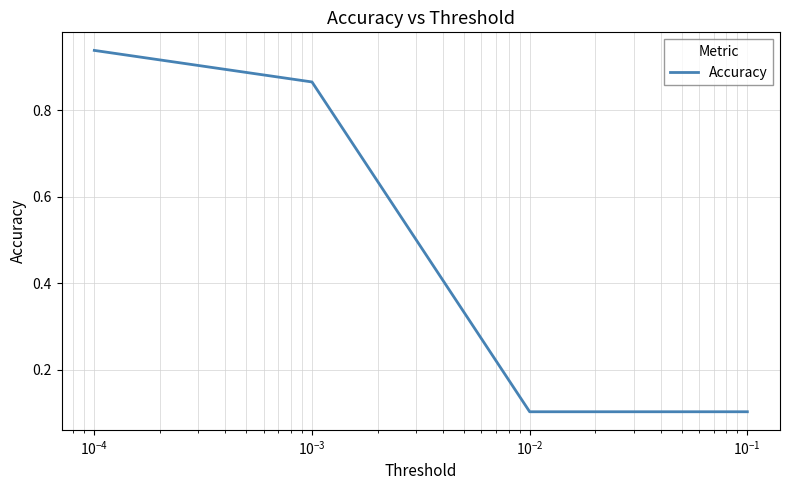

What is the sum of all values?

2.0